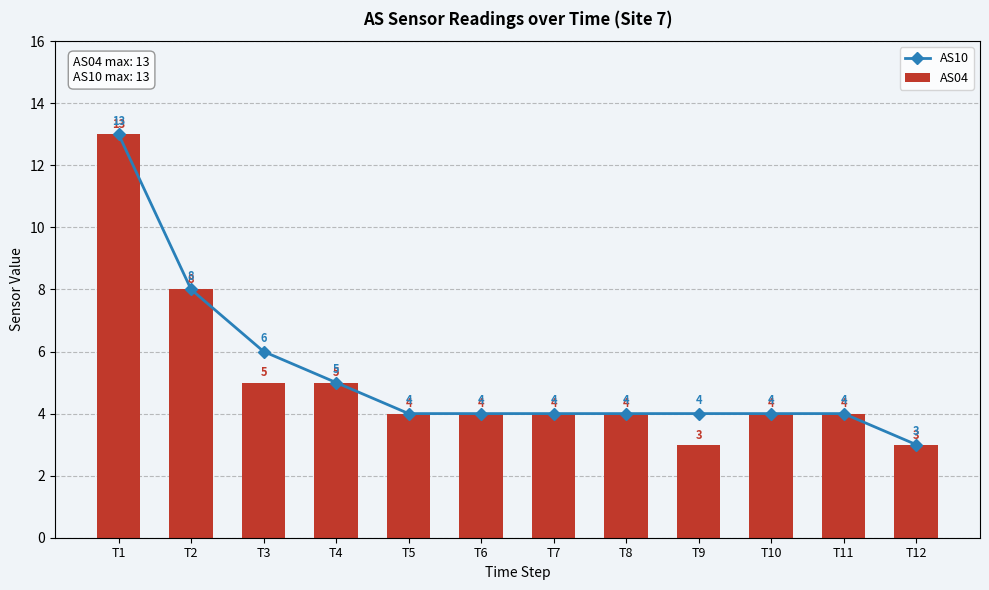

What value does the AS10 series have at T7?

4